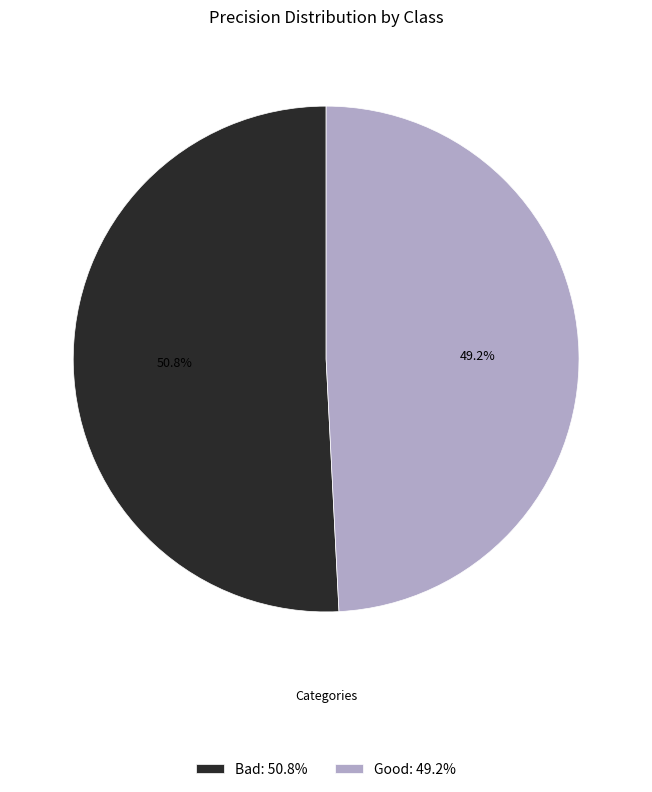

How many segments does this pie chart have?

2